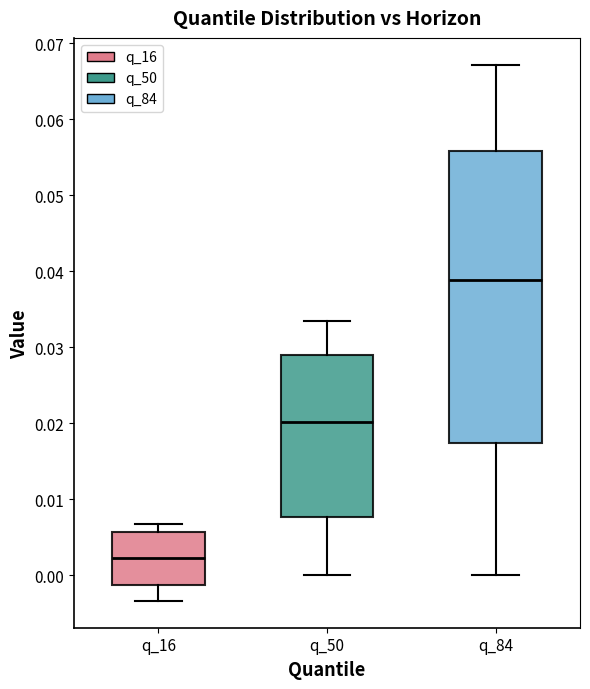

Reading left to right, read every box against the y-axis: the position of its median line, the range the box covers, and the ends of its whiskers. The values are not printed on the chart, so give them approximately, as read against the axis.

q_16: median 0.002, box -0.001 to 0.006, whiskers -0.003 to 0.007
q_50: median 0.020, box 0.008 to 0.029, whiskers 0.000 to 0.033
q_84: median 0.039, box 0.017 to 0.056, whiskers 0.000 to 0.067